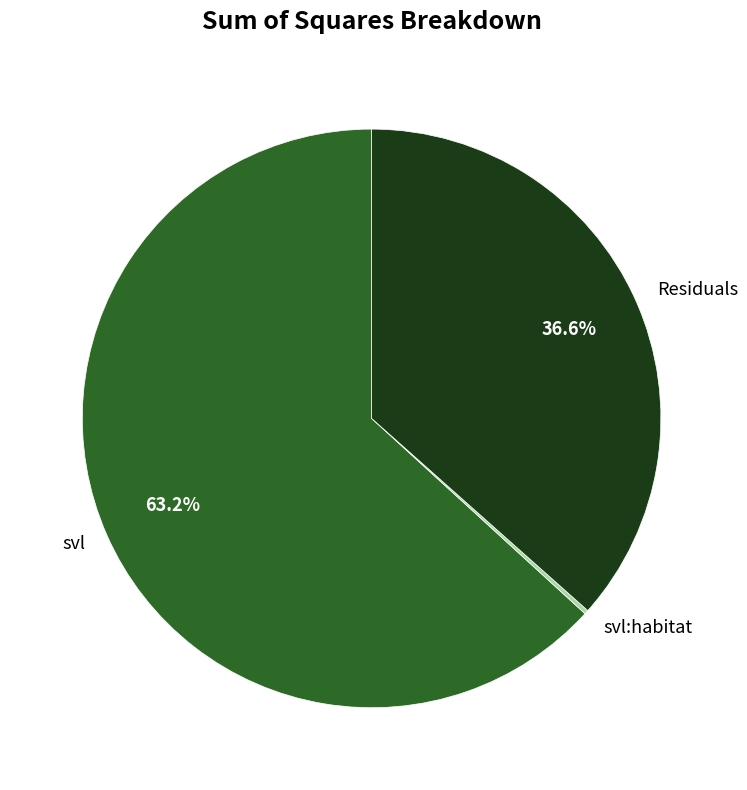

What is the largest slice in the pie chart?

svl